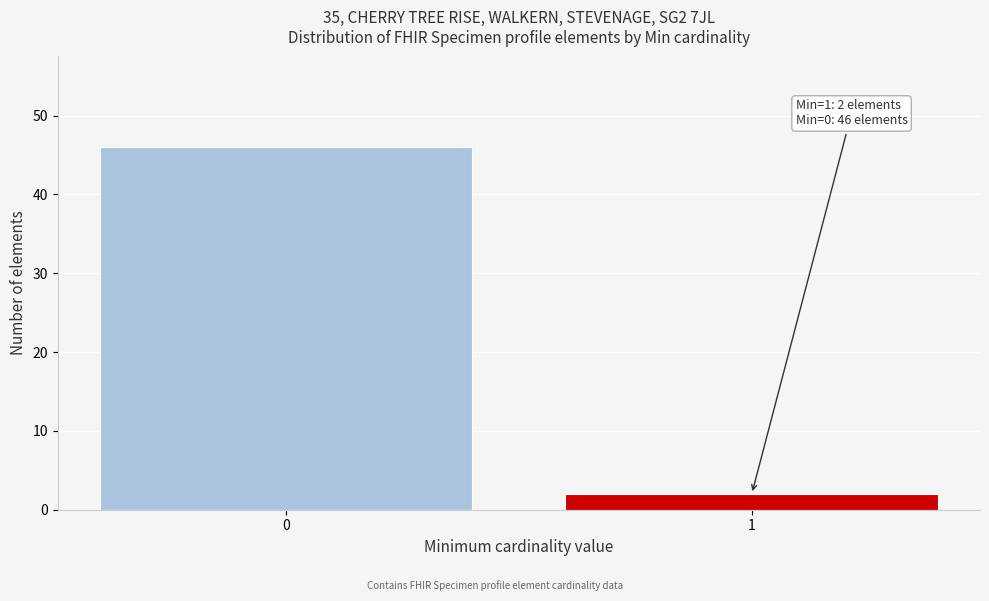

Reading right to left, transcribe all the data shown in this chart.

2	46